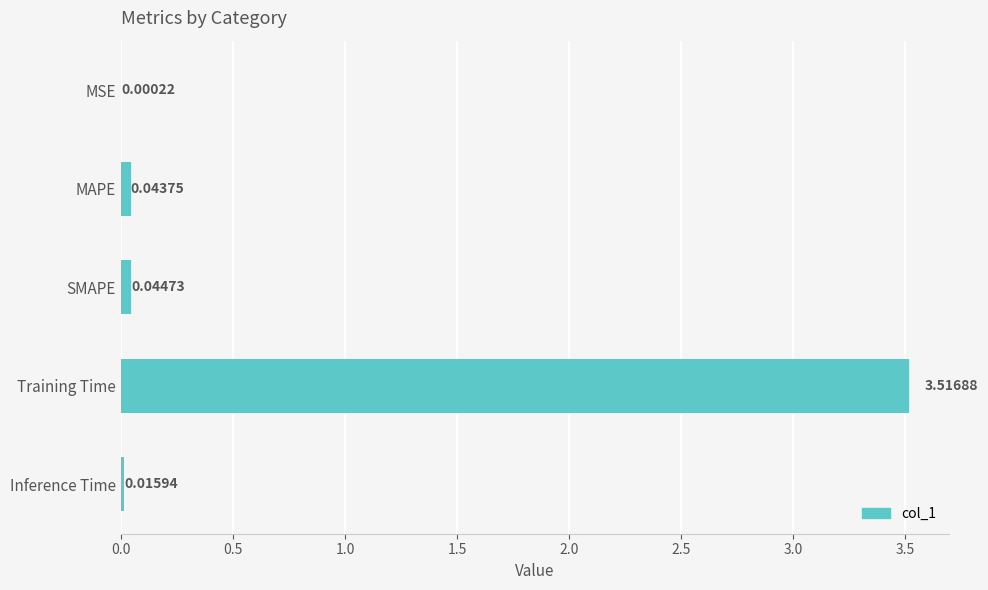

At which category does the chart reach its peak across all series?

Training Time